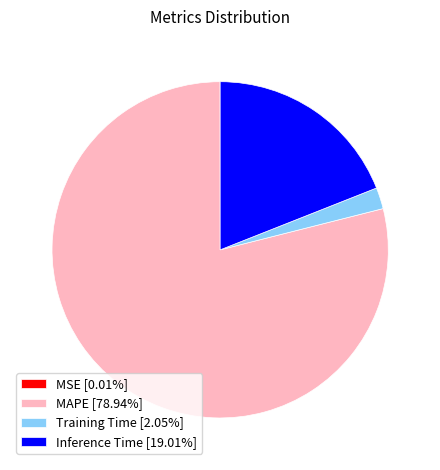

Is MAPE [78.94%] the majority of the pie?

Yes